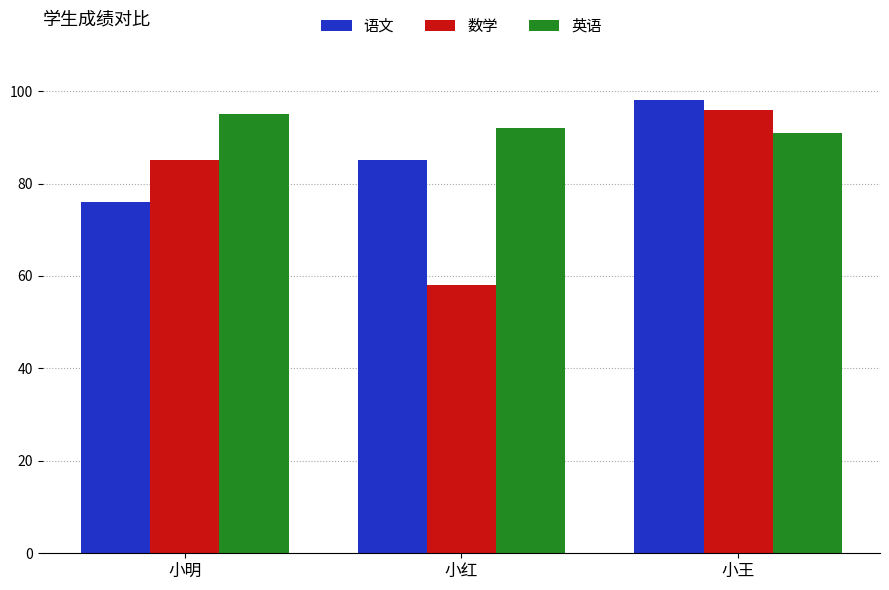

At which category is the sum across all series the highest?

小王